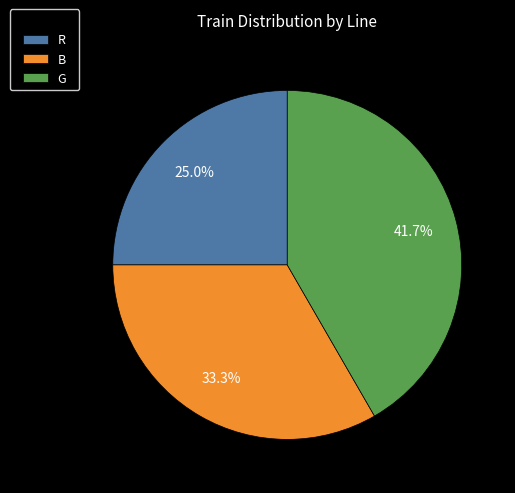

What portion of the pie excludes B?

66.7%